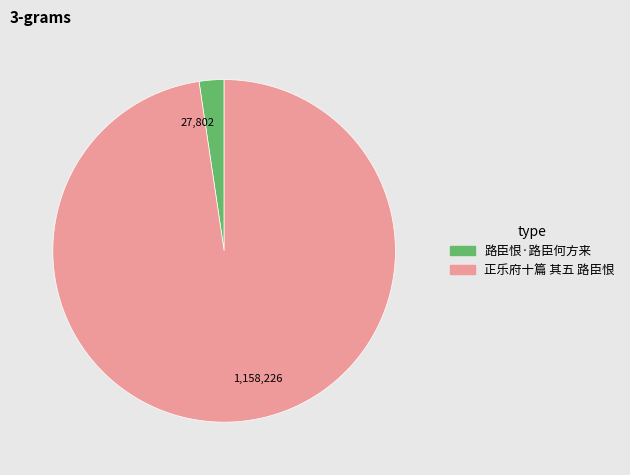

The 正乐府十篇 其五 路臣恨 slice represents 98% of the pie. True or false?

True